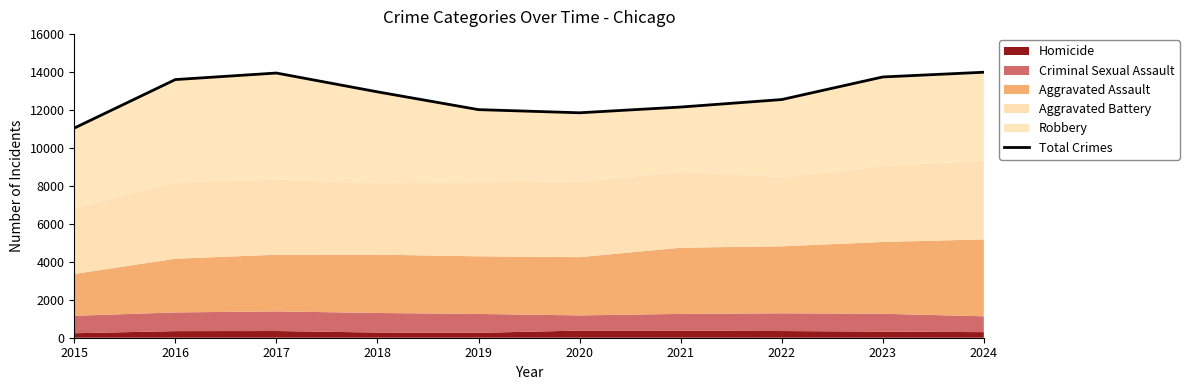

What value does the data have at 2019?

12020